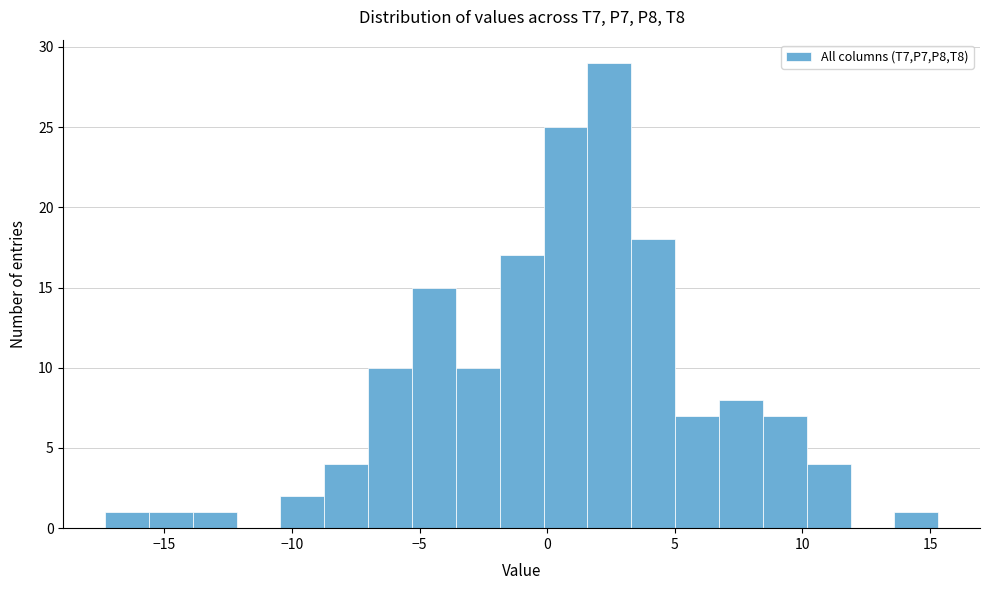

Around what value on the x-axis is the tallest bar? Give the approximate position of its centre, as read against the axis.

2.5